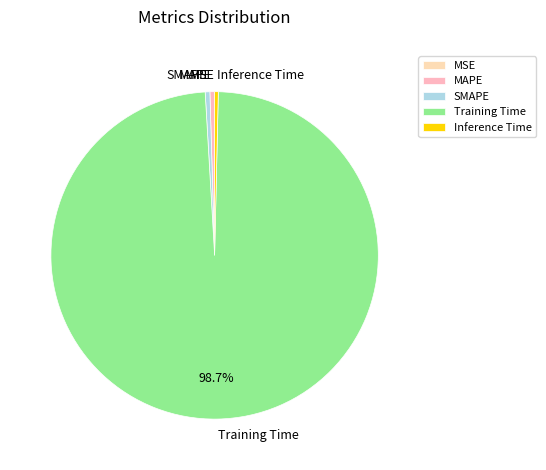

Which has a higher value, MAPE or Training Time?

Training Time